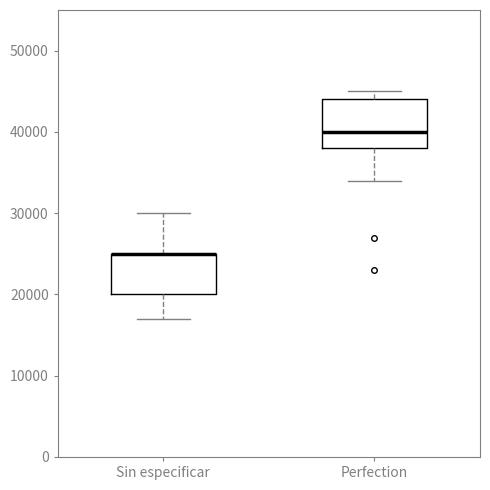

Reading left to right, read every box against the y-axis: the position of its median line, the range the box covers, and the ends of its whiskers. The values are not printed on the chart, so give them approximately, as read against the axis.

Sin especificar: median 25000 (drawn on the box's upper edge), box 20000 to 25000, whiskers 17000 to 30000
Perfection: median 40000, box 38000 to 44000, whiskers 34000 to 45000